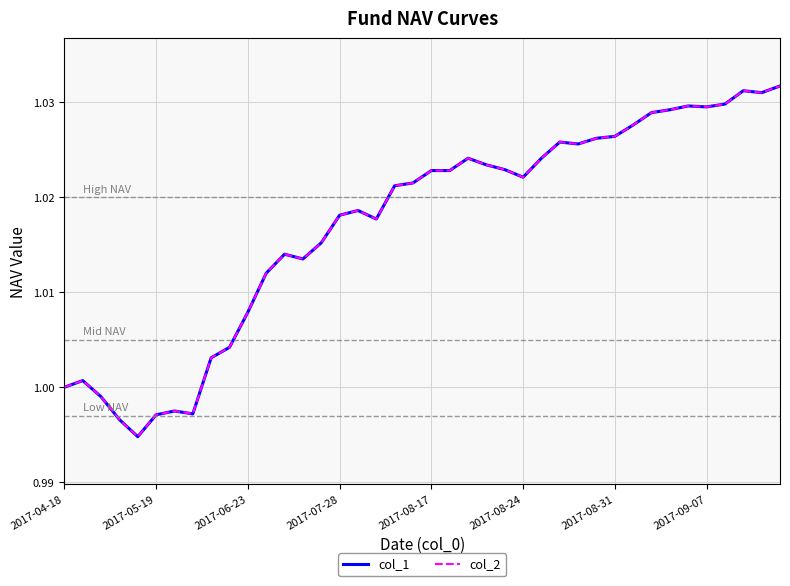

Is this an area chart (filled region under the line)?

No